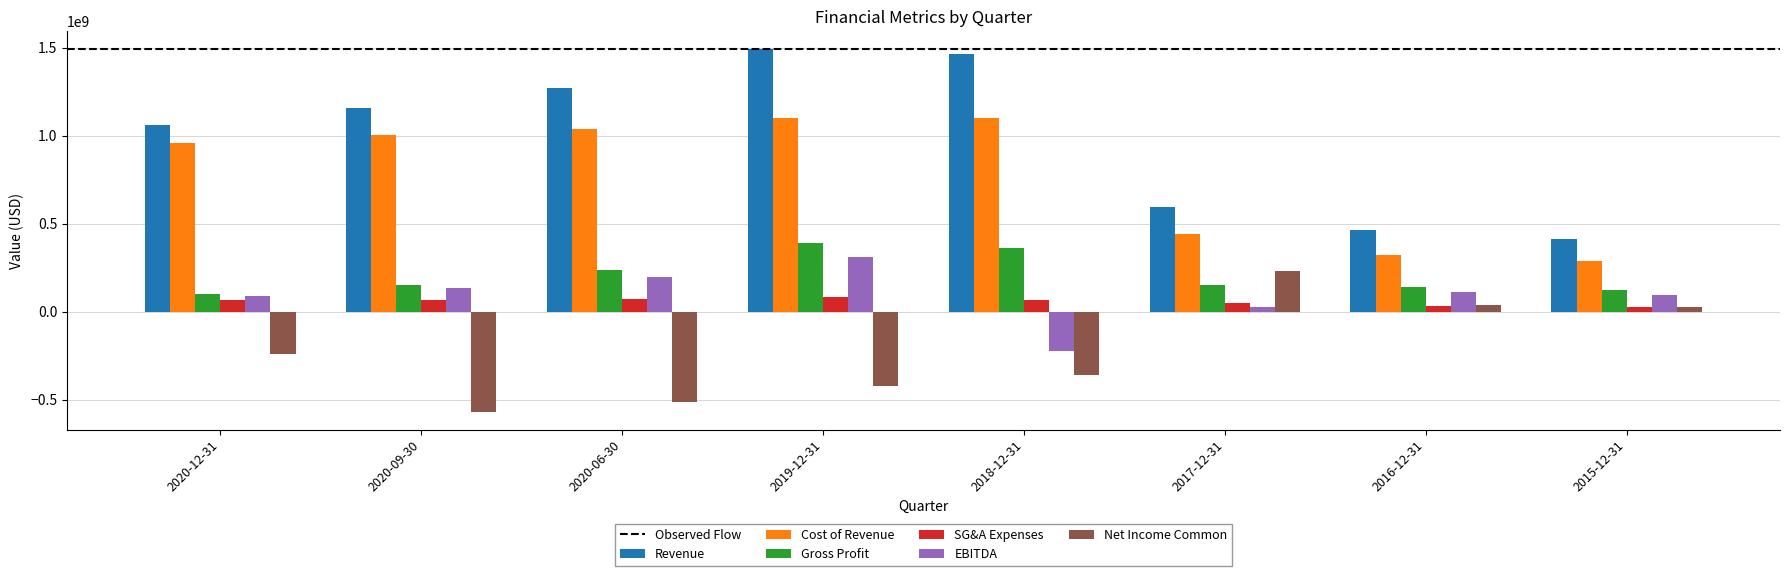

What is the total value across all series at 2018-12-31?

2412187500